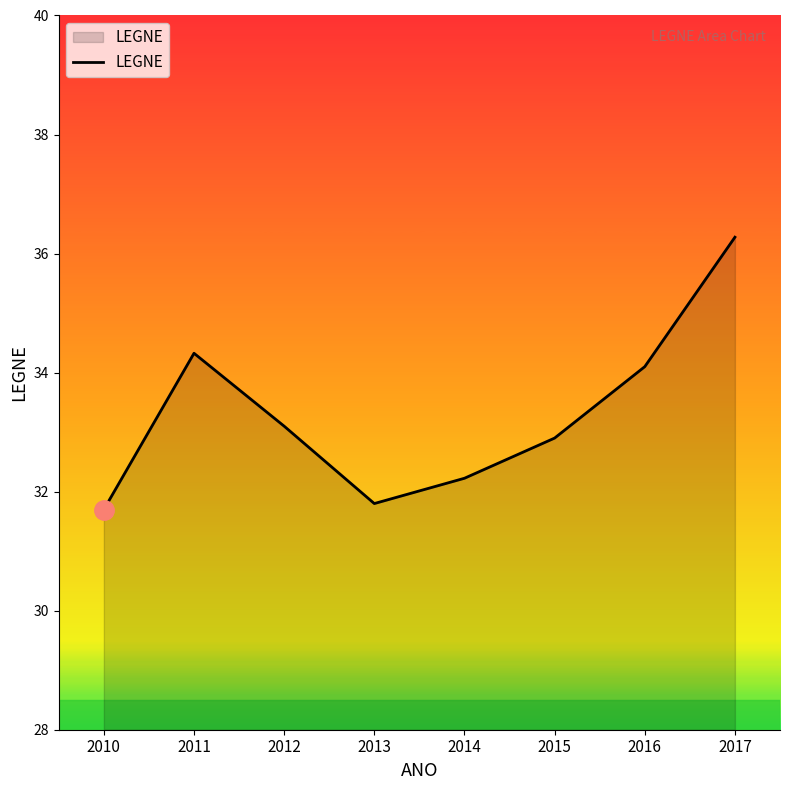

Read the value at 2014.

32.2